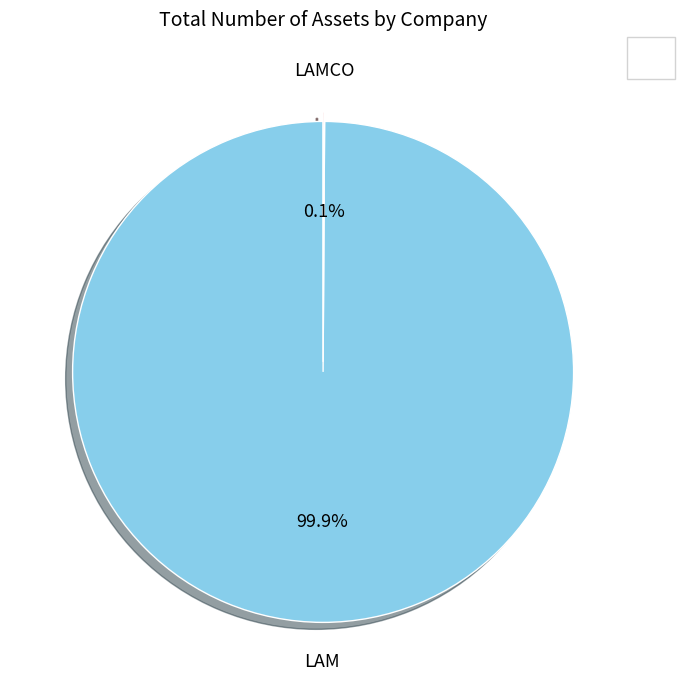

Is there any slice that represents more than half of the pie?

Yes